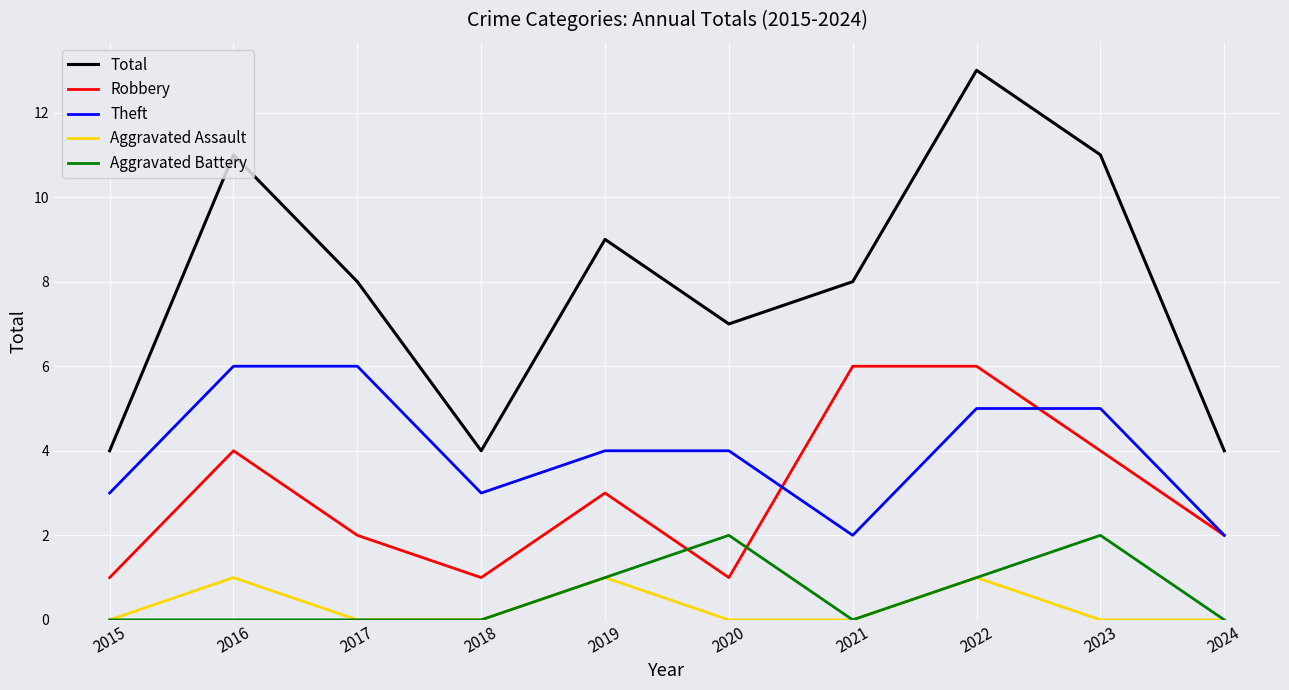

Which series has the largest total across all categories?

Total